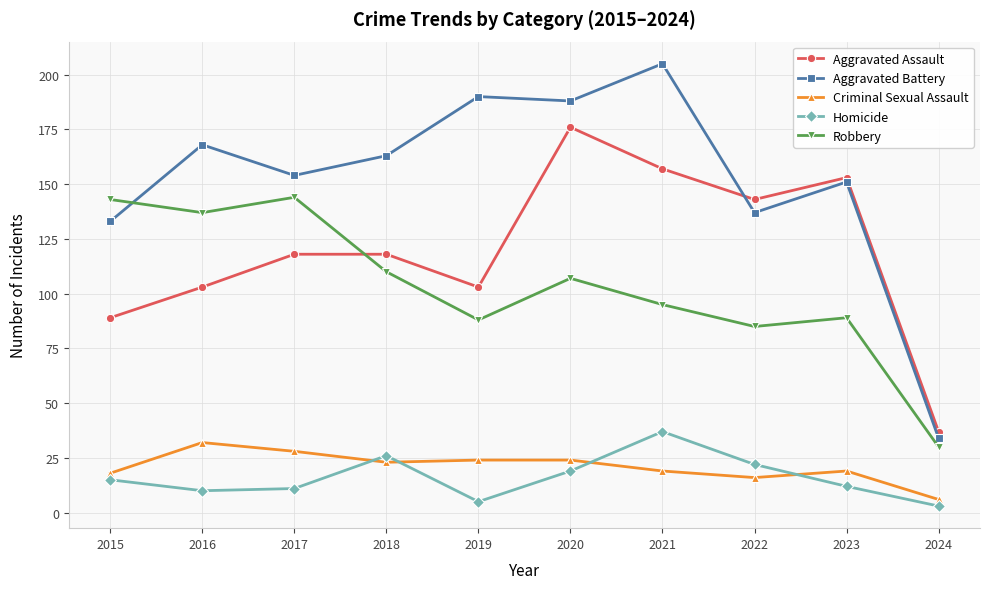

At how many categories does at least one series exceed 123?

9